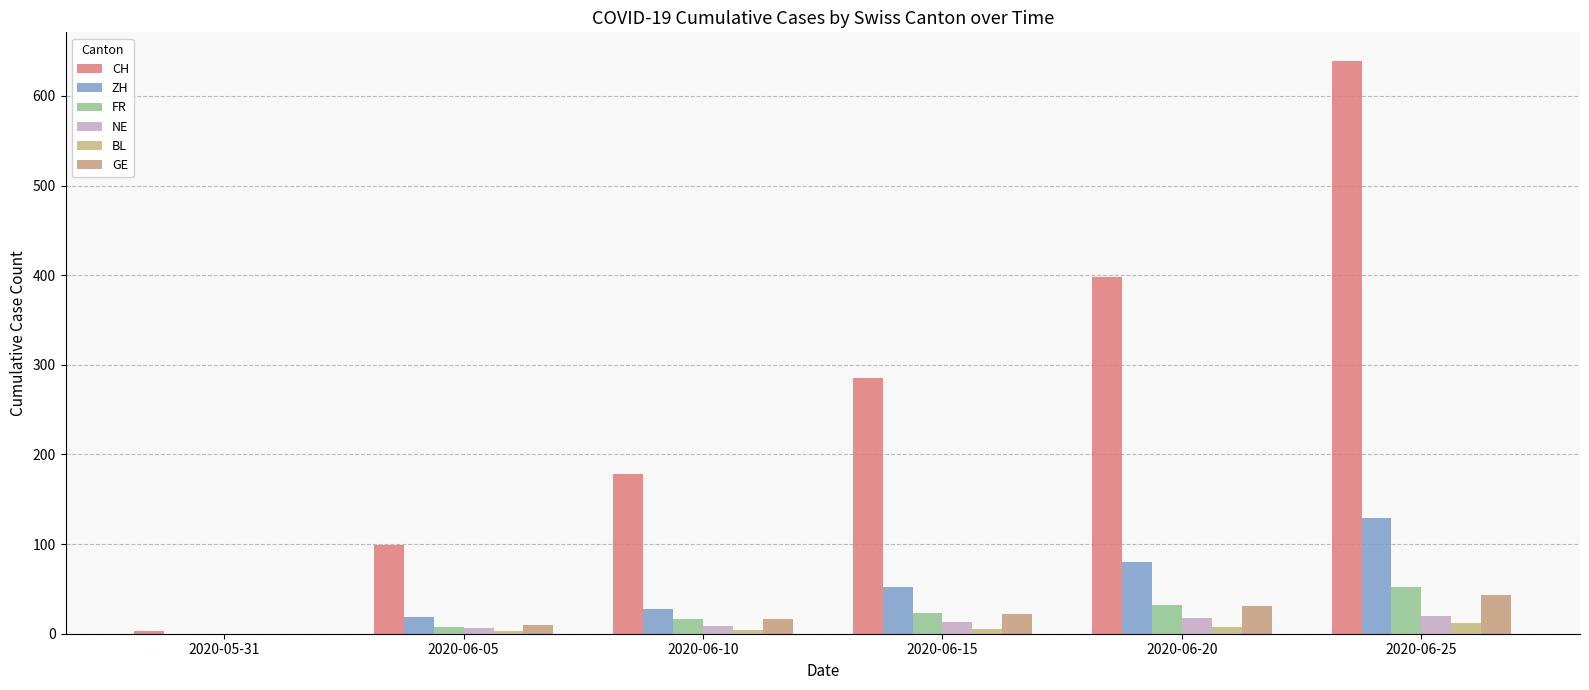

Rank the series at 2020-06-15 from highest to lowest value.

CH, ZH, FR, GE, NE, BL